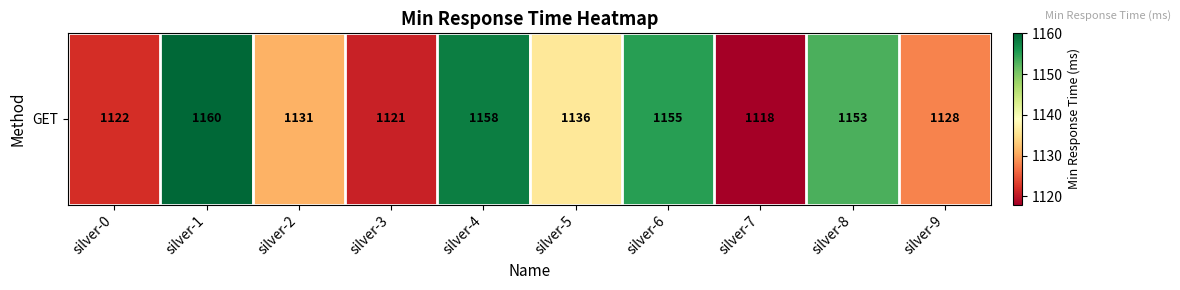

At which label is the value closest to 1139?

silver-5